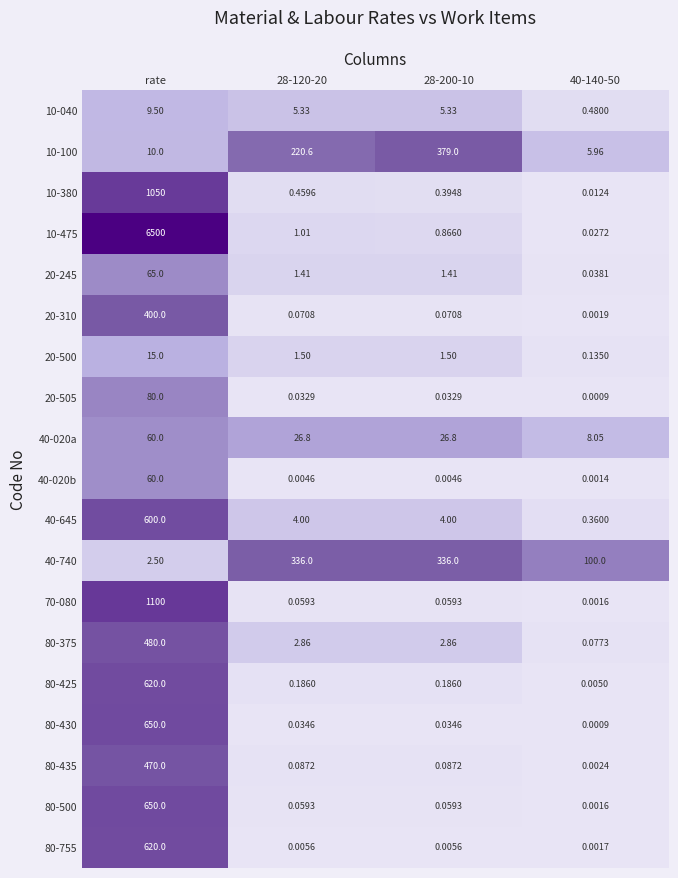

What is the difference between the highest and lowest values at 28-120-20?

336.0